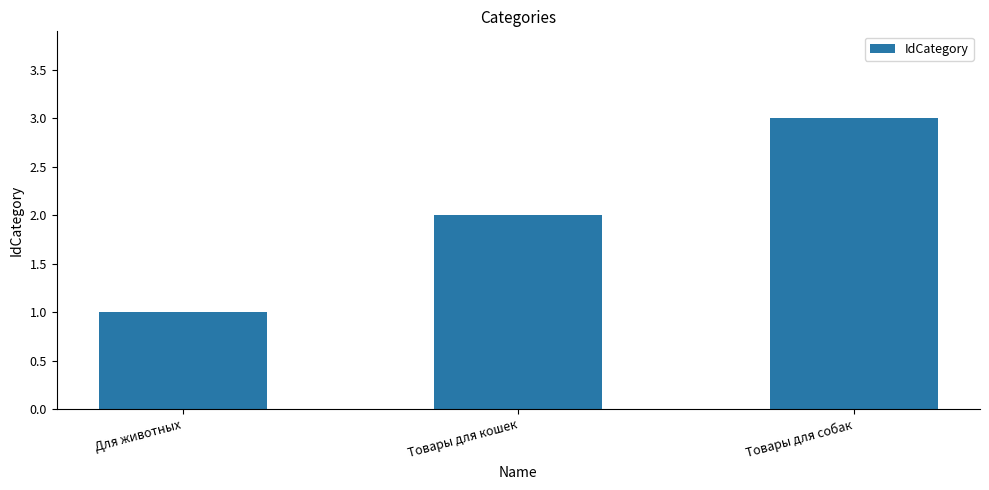

Read the value at Товары для собак.

3